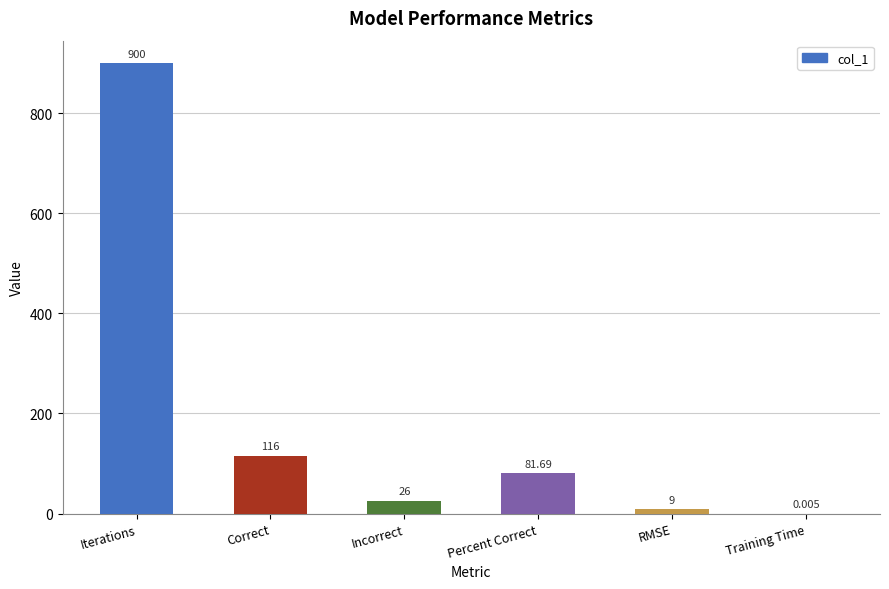

Between Iterations and Incorrect, which is larger?

Iterations